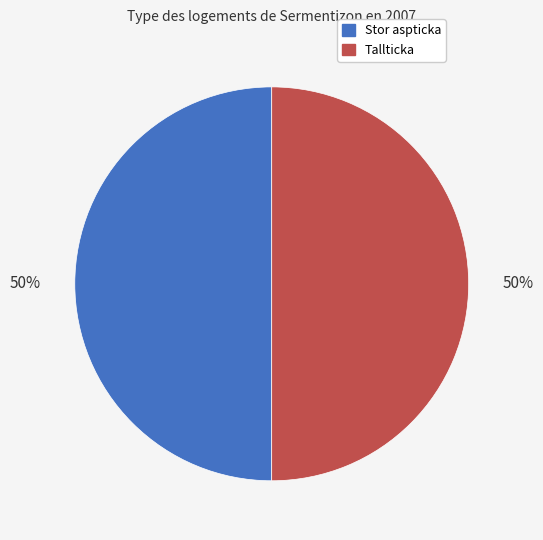

Count the number of slices in the pie.

2